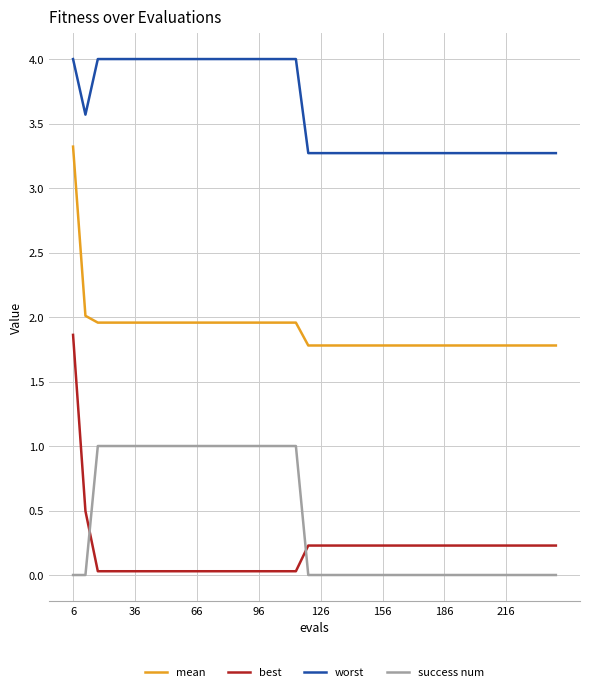

What is the difference between the maximum and minimum values in the worst series?

0.7